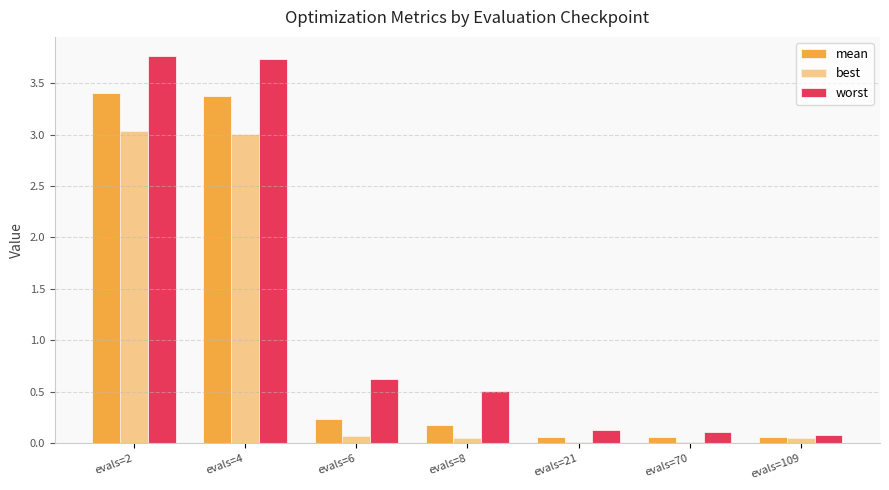

Count the number of data series in this chart.

3